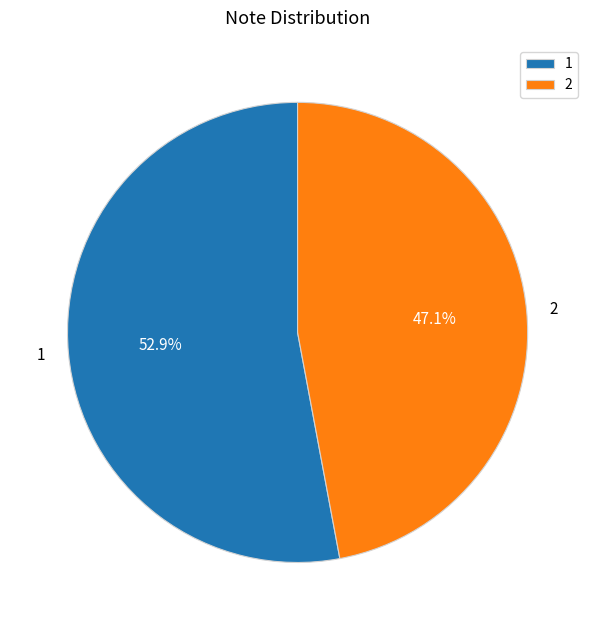

How many segments does this pie chart have?

2